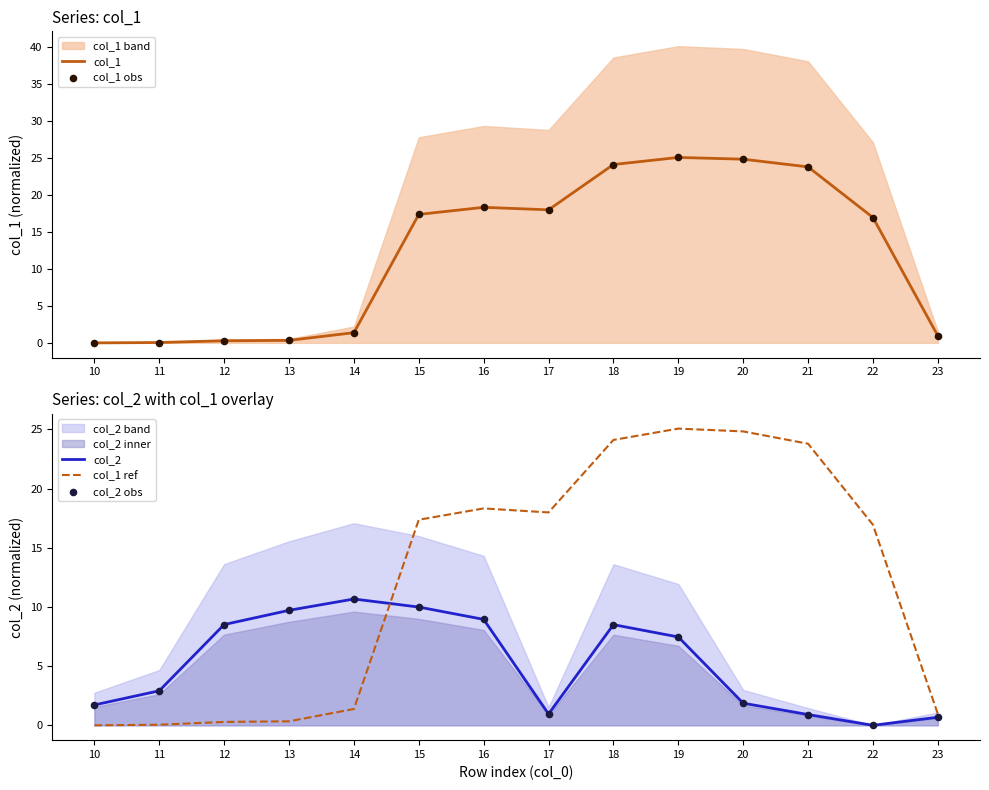

Which series reaches the maximum Y coordinate?

col_1